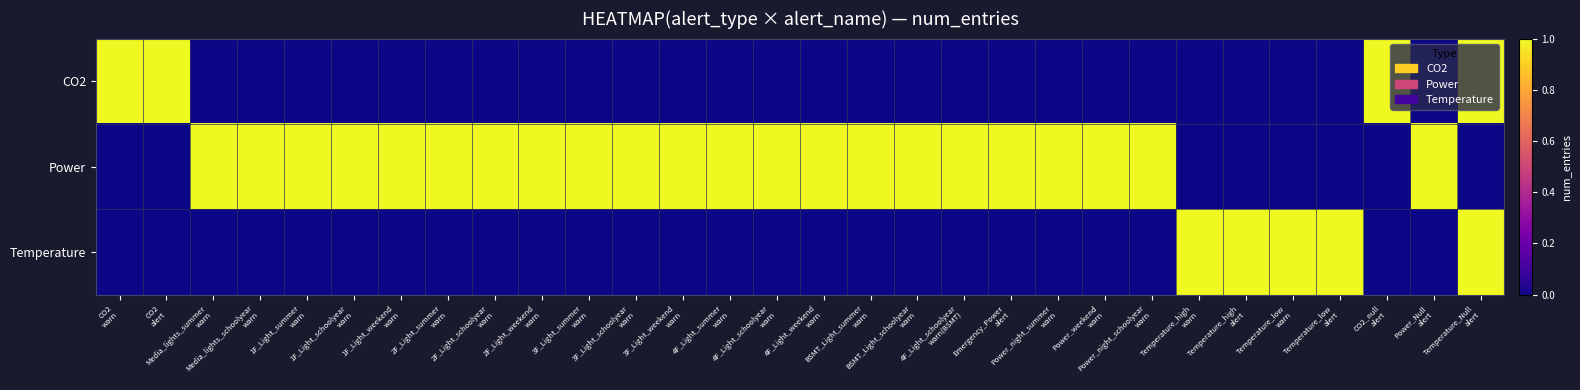

Reading left to right, extract all data points from this chart.

CO2: CO2
warn=1	CO2
alert=1	Media_lights_summer
warn=0	Media_lights_schoolyear
warn=0	1F_Light_summer
warn=0	1F_Light_schoolyear
warn=0	1F_Light_weekend
warn=0	2F_Light_summer
warn=0	2F_Light_schoolyear
warn=0	2F_Light_weekend
warn=0	3F_Light_summer
warn=0	3F_Light_schoolyear
warn=0	3F_Light_weekend
warn=0	4F_Light_summer
warn=0	4F_Light_schoolyear
warn=0	4F_Light_weekend
warn=0	BSMT_Light_summer
warn=0	BSMT_Light_schoolyear
warn=0	4F_Light_schoolyear
warn(BSMT)=0	Emergency_Power
alert=0	Power_night_summer
warn=0	Power_weekend
warn=0	Power_night_schoolyear
warn=0	Temperature_high
warn=0	Temperature_high
alert=0	Temperature_low
warn=0	Temperature_low
alert=0	CO2_null
alert=1	Power_Null
alert=0	Temperature_Null
alert=1
Power: CO2
warn=0	CO2
alert=0	Media_lights_summer
warn=1	Media_lights_schoolyear
warn=1	1F_Light_summer
warn=1	1F_Light_schoolyear
warn=1	1F_Light_weekend
warn=1	2F_Light_summer
warn=1	2F_Light_schoolyear
warn=1	2F_Light_weekend
warn=1	3F_Light_summer
warn=1	3F_Light_schoolyear
warn=1	3F_Light_weekend
warn=1	4F_Light_summer
warn=1	4F_Light_schoolyear
warn=1	4F_Light_weekend
warn=1	BSMT_Light_summer
warn=1	BSMT_Light_schoolyear
warn=1	4F_Light_schoolyear
warn(BSMT)=1	Emergency_Power
alert=1	Power_night_summer
warn=1	Power_weekend
warn=1	Power_night_schoolyear
warn=1	Temperature_high
warn=0	Temperature_high
alert=0	Temperature_low
warn=0	Temperature_low
alert=0	CO2_null
alert=0	Power_Null
alert=1	Temperature_Null
alert=0
Temperature: CO2
warn=0	CO2
alert=0	Media_lights_summer
warn=0	Media_lights_schoolyear
warn=0	1F_Light_summer
warn=0	1F_Light_schoolyear
warn=0	1F_Light_weekend
warn=0	2F_Light_summer
warn=0	2F_Light_schoolyear
warn=0	2F_Light_weekend
warn=0	3F_Light_summer
warn=0	3F_Light_schoolyear
warn=0	3F_Light_weekend
warn=0	4F_Light_summer
warn=0	4F_Light_schoolyear
warn=0	4F_Light_weekend
warn=0	BSMT_Light_summer
warn=0	BSMT_Light_schoolyear
warn=0	4F_Light_schoolyear
warn(BSMT)=0	Emergency_Power
alert=0	Power_night_summer
warn=0	Power_weekend
warn=0	Power_night_schoolyear
warn=0	Temperature_high
warn=1	Temperature_high
alert=1	Temperature_low
warn=1	Temperature_low
alert=1	CO2_null
alert=0	Power_Null
alert=0	Temperature_Null
alert=1